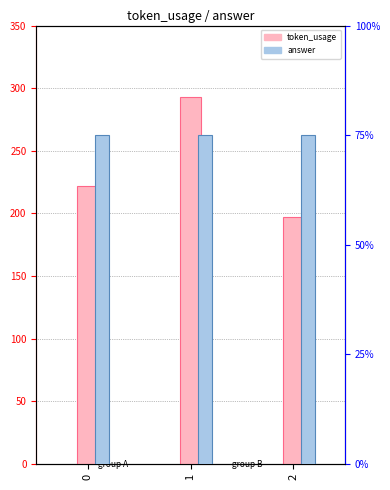

Reading left to right, list all the values displayed in this chart.

token_usage: 0=222	1=293	2=197
answer: 0=3	1=3	2=3